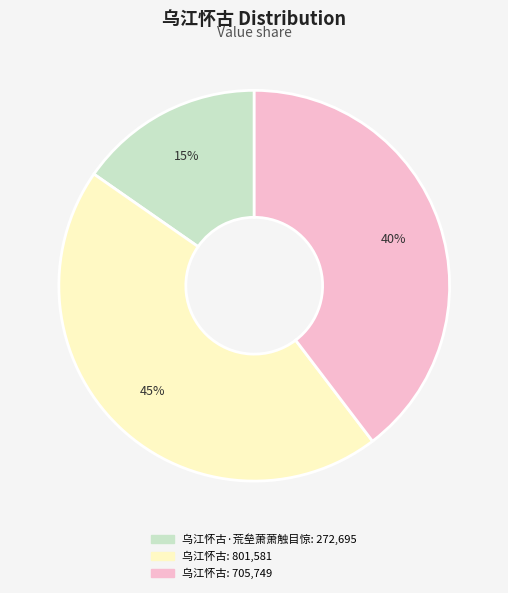

To the nearest percent, what is the difference between the largest and smallest slice percentages?

30%